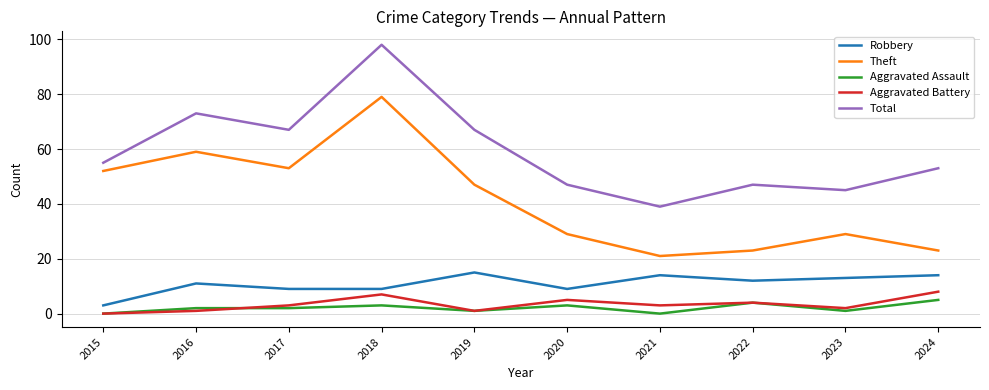

Reading left to right, extract all data points from this chart.

Robbery: 2015=3	2016=11	2017=9	2018=9	2019=15	2020=9	2021=14	2022=12	2023=13	2024=14
Theft: 2015=52	2016=59	2017=53	2018=79	2019=47	2020=29	2021=21	2022=23	2023=29	2024=23
Aggravated Assault: 2015=0	2016=2	2017=2	2018=3	2019=1	2020=3	2021=0	2022=4	2023=1	2024=5
Aggravated Battery: 2015=0	2016=1	2017=3	2018=7	2019=1	2020=5	2021=3	2022=4	2023=2	2024=8
Total: 2015=55	2016=73	2017=67	2018=98	2019=67	2020=47	2021=39	2022=47	2023=45	2024=53